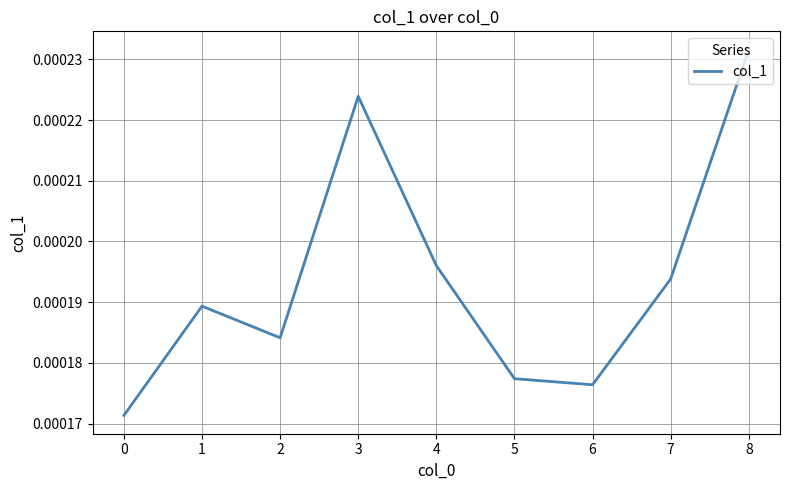

At which category does the chart reach its peak across all series?

8